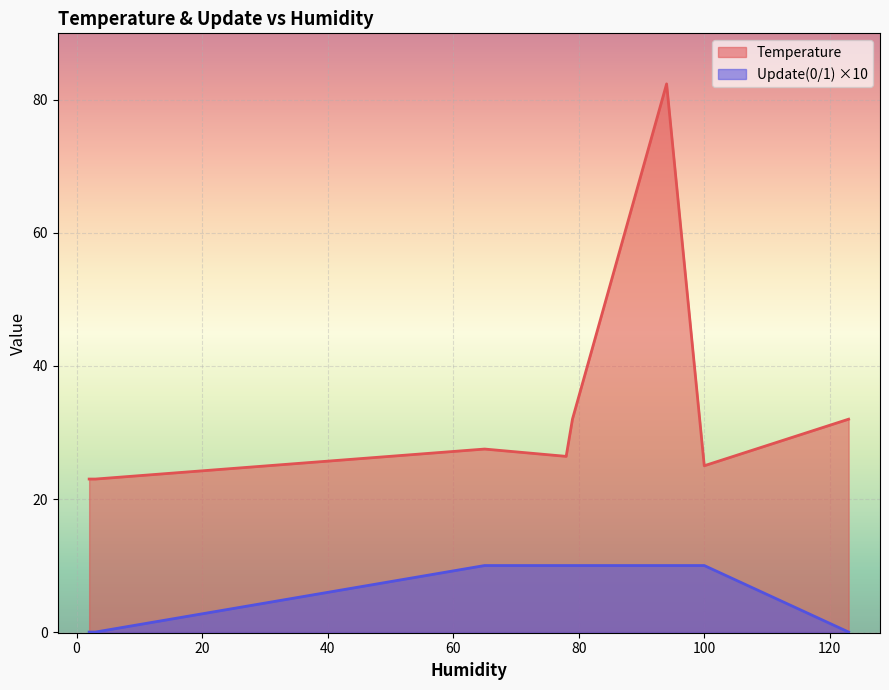

True or false: Update(0/1) has more than 1 points higher than both neighbors.

False